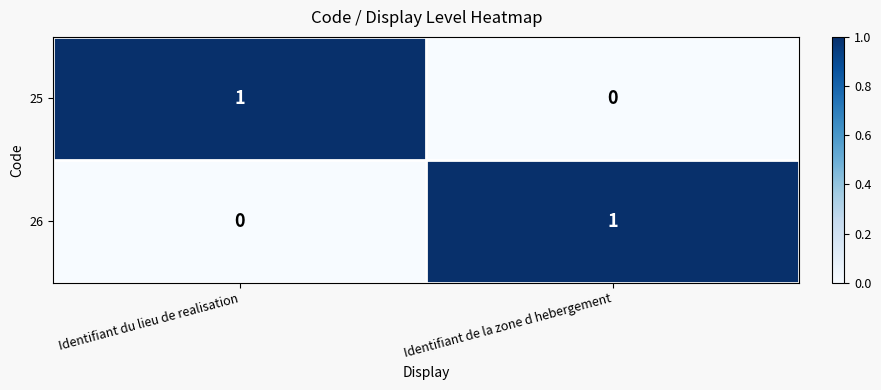

How many categories are shown in the chart?

2